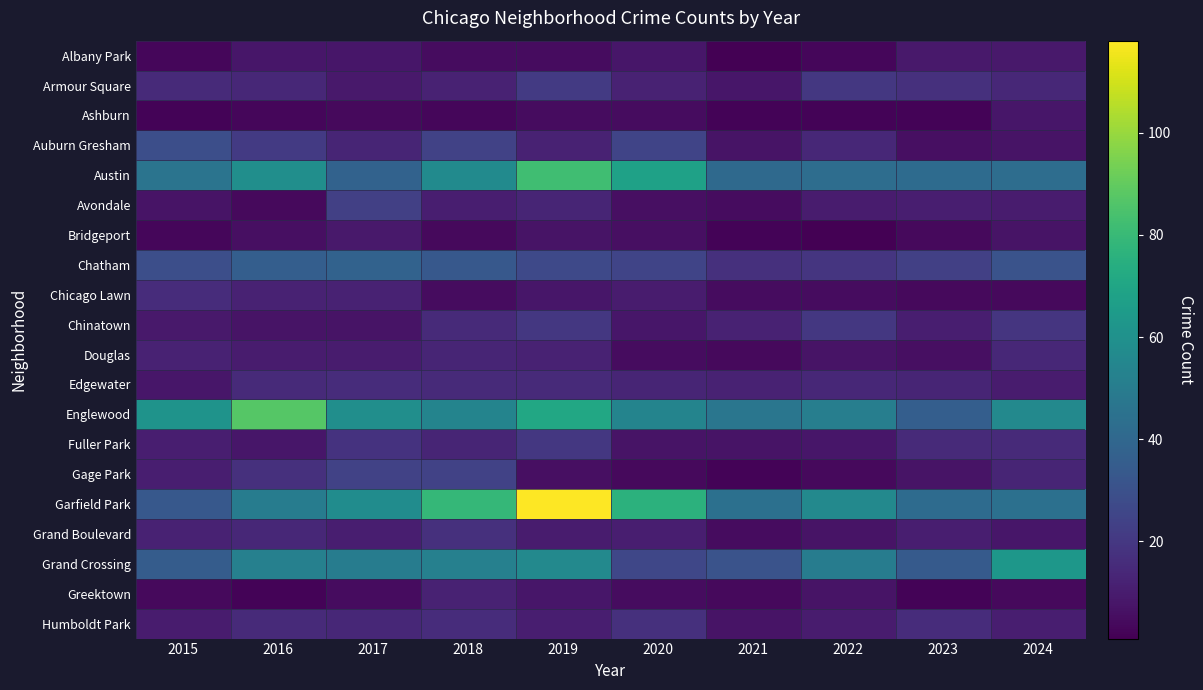

Reading left to right, transcribe all the data shown in this chart.

Albany Park: 2015=3	2016=8	2017=8	2018=5	2019=5	2020=8	2021=1	2022=3	2023=9	2024=9
Armour Square: 2015=15	2016=14	2017=9	2018=12	2019=21	2020=12	2021=8	2022=20	2023=17	2024=14
Ashburn: 2015=2	2016=3	2017=4	2018=3	2019=5	2020=5	2021=2	2022=2	2023=2	2024=8
Auburn Gresham: 2015=29	2016=21	2017=13	2018=24	2019=12	2020=25	2021=7	2022=14	2023=6	2024=7
Austin: 2015=46	2016=59	2017=38	2018=57	2019=82	2020=68	2021=41	2022=43	2023=42	2024=43
Avondale: 2015=7	2016=4	2017=23	2018=11	2019=13	2020=6	2021=5	2022=10	2023=11	2024=10
Bridgeport: 2015=3	2016=6	2017=9	2018=4	2019=7	2020=6	2021=2	2022=1	2023=4	2024=7
Chatham: 2015=29	2016=36	2017=38	2018=33	2019=27	2020=25	2021=17	2022=19	2023=23	2024=31
Chicago Lawn: 2015=16	2016=12	2017=12	2018=5	2019=8	2020=10	2021=5	2022=5	2023=4	2024=4
Chinatown: 2015=9	2016=7	2017=7	2018=15	2019=20	2020=8	2021=12	2022=20	2023=11	2024=19
Douglas: 2015=12	2016=10	2017=10	2018=13	2019=12	2020=5	2021=4	2022=7	2023=6	2024=14
Edgewater: 2015=8	2016=15	2017=16	2018=15	2019=15	2020=13	2021=12	2022=14	2023=13	2024=10
Englewood: 2015=61	2016=87	2017=59	2018=54	2019=71	2020=54	2021=47	2022=51	2023=36	2024=56
Fuller Park: 2015=11	2016=8	2017=18	2018=13	2019=20	2020=7	2021=7	2022=8	2023=15	2024=15
Gage Park: 2015=11	2016=17	2017=24	2018=24	2019=6	2020=4	2021=2	2022=4	2023=7	2024=13
Garfield Park: 2015=33	2016=50	2017=58	2018=79	2019=118	2020=76	2021=44	2022=56	2023=42	2024=44
Grand Boulevard: 2015=12	2016=14	2017=11	2018=17	2019=10	2020=11	2021=5	2022=7	2023=11	2024=8
Grand Crossing: 2015=35	2016=52	2017=50	2018=52	2019=56	2020=26	2021=31	2022=50	2023=34	2024=63
Greektown: 2015=4	2016=2	2017=5	2018=12	2019=8	2020=5	2021=4	2022=7	2023=2	2024=4
Humboldt Park: 2015=10	2016=15	2017=14	2018=16	2019=11	2020=17	2021=7	2022=10	2023=16	2024=11